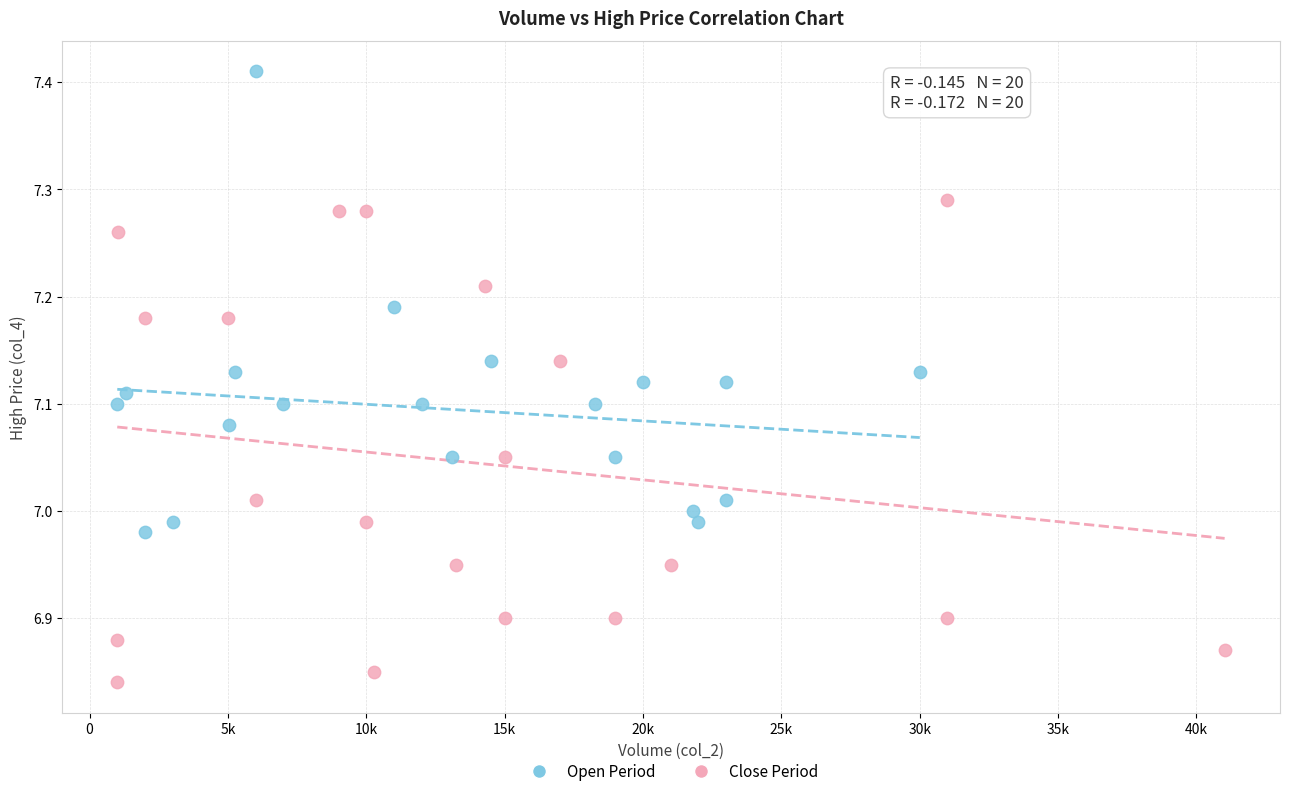

Which series reaches the maximum Y coordinate?

Open Period